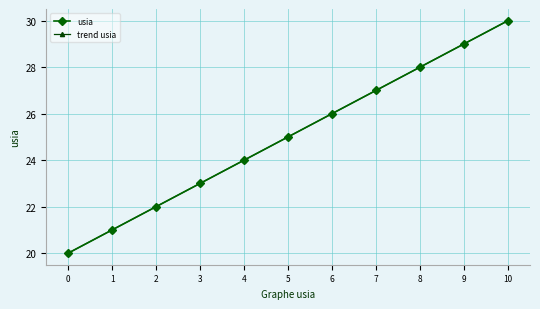

Is this an area chart (filled region under the line)?

No